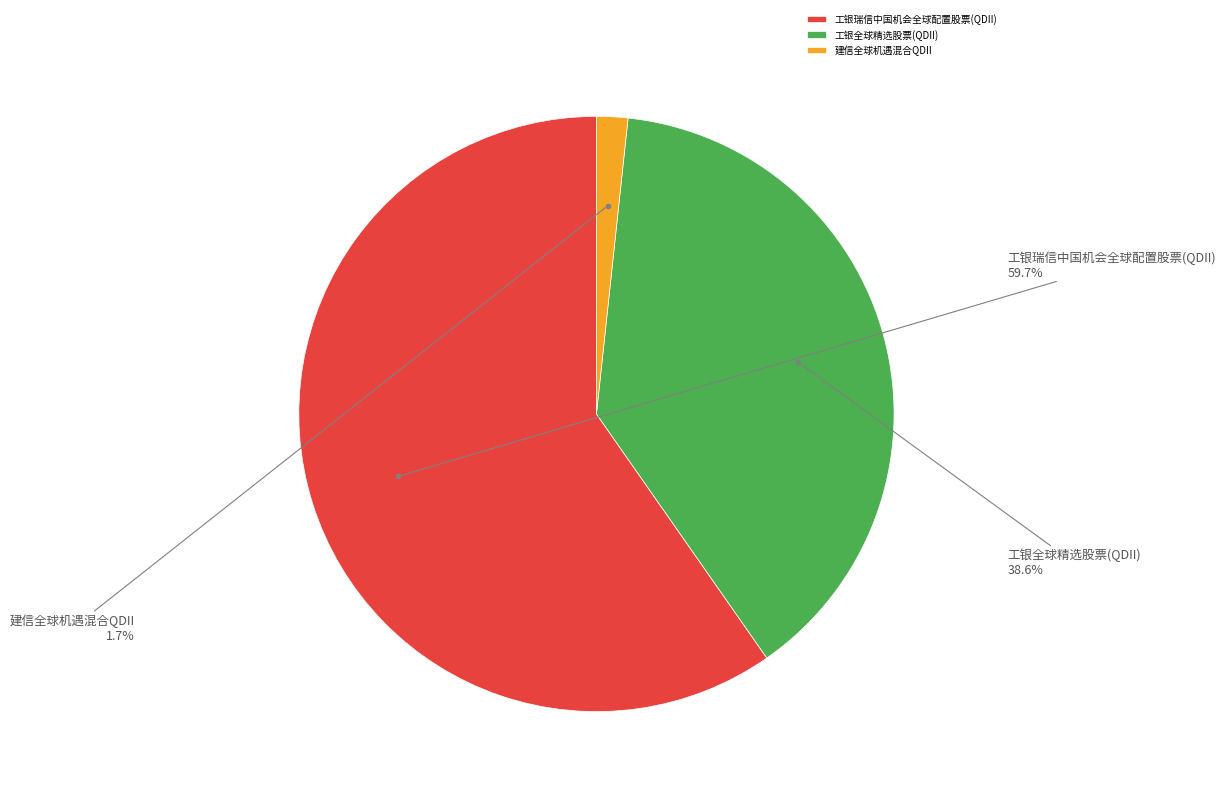

Which category accounts for the majority?

工银瑞信中国机会全球配置股票(QDII)